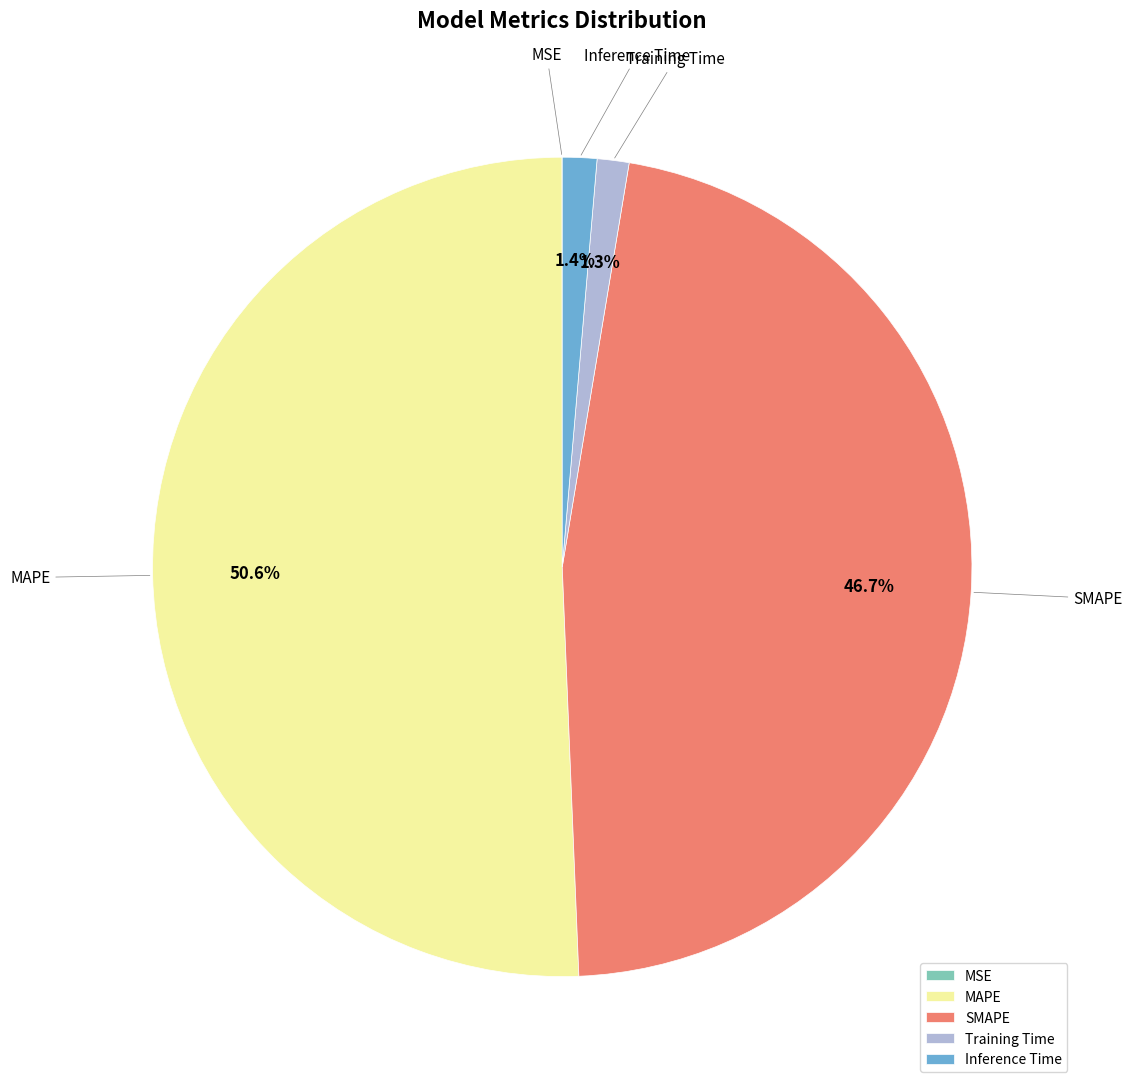

Is it true that MAPE is 38% of the pie?

False